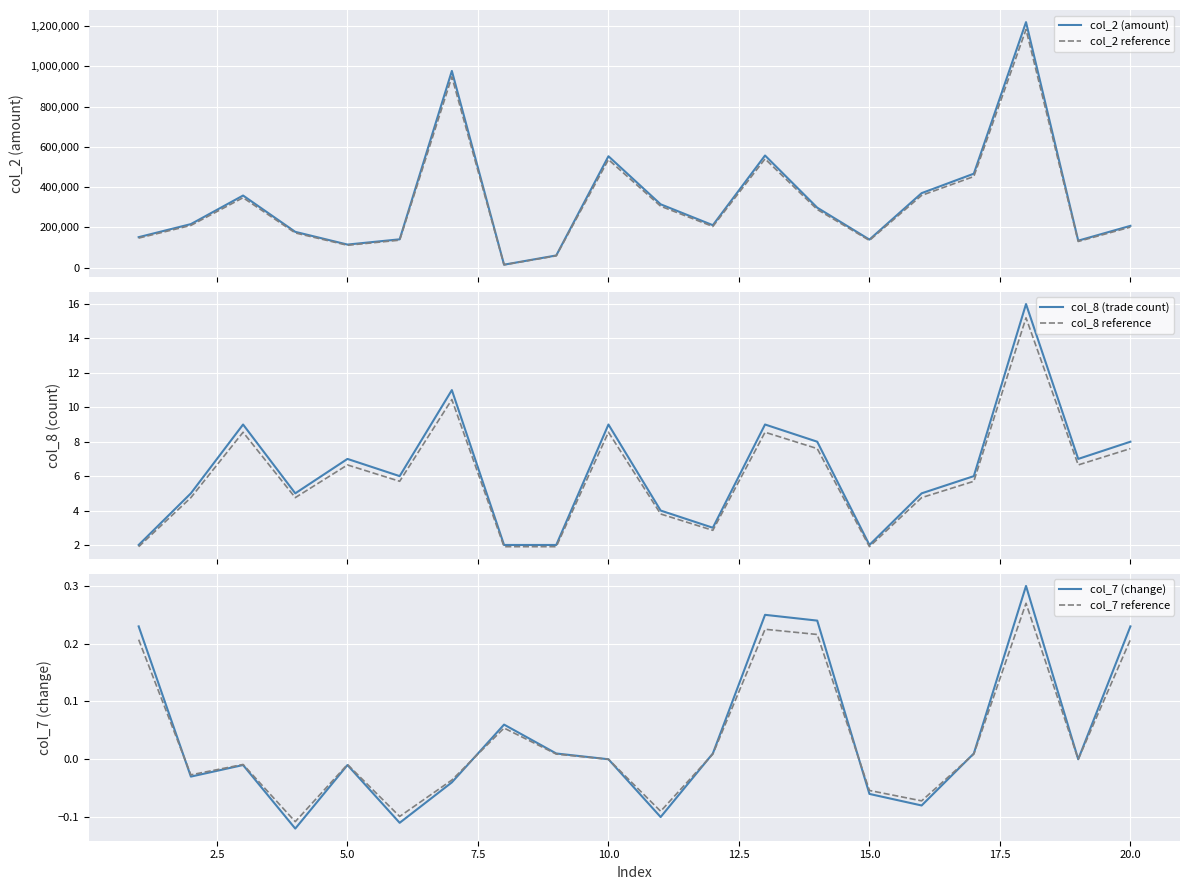

True or false: col_8 reference and col_2 (amount) cross at least once.

False